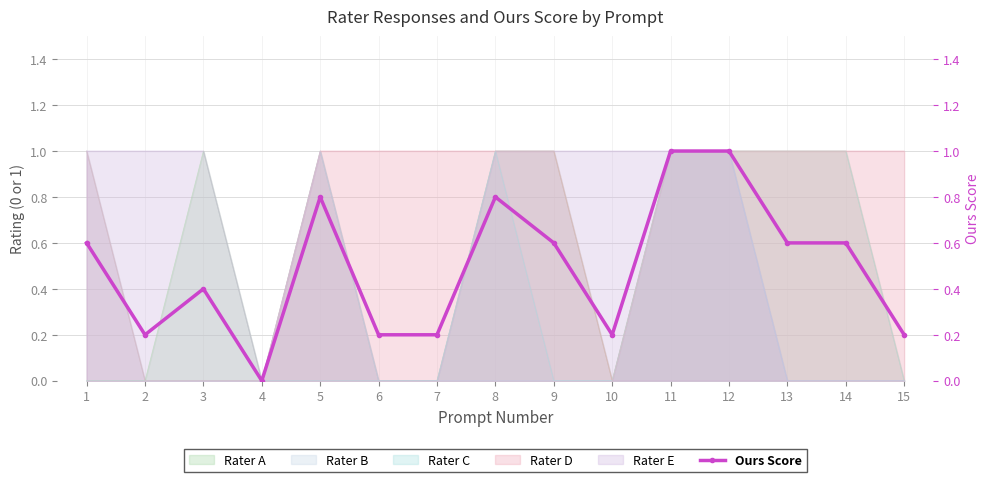

What is the difference between the maximum and second lowest values?

0.8